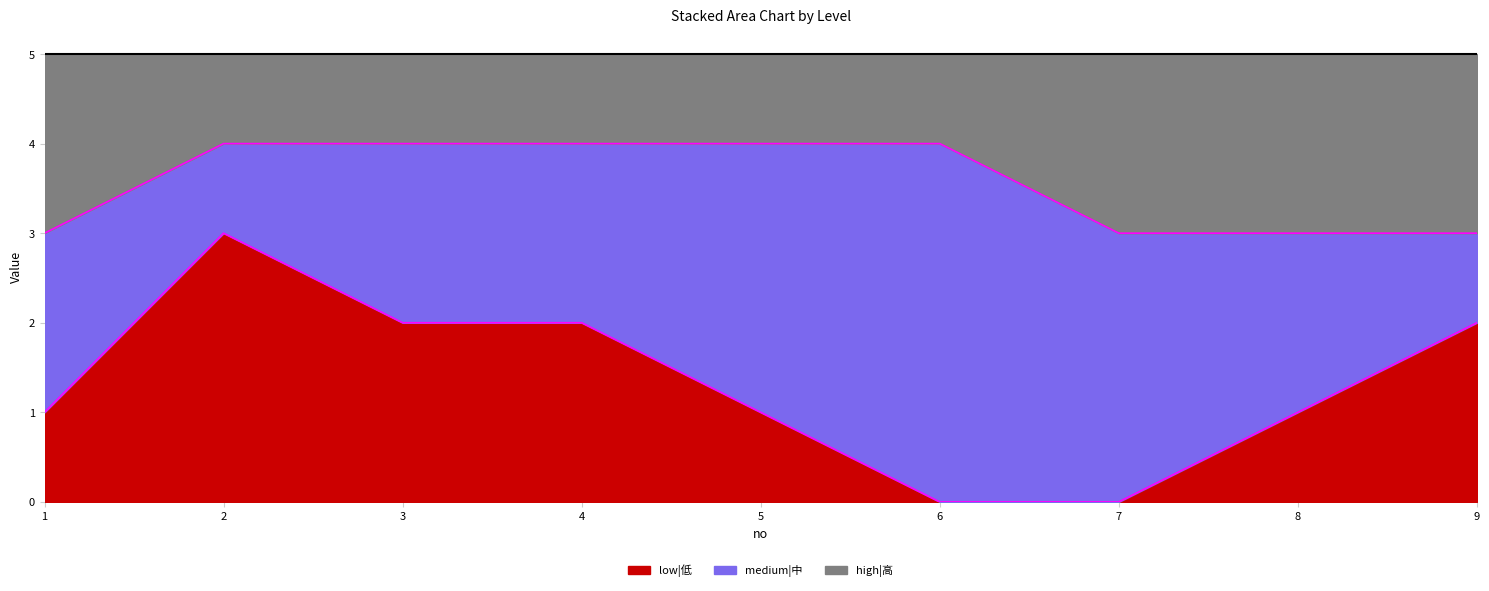

The low|低 series shows 2 at 4. True or false?

True